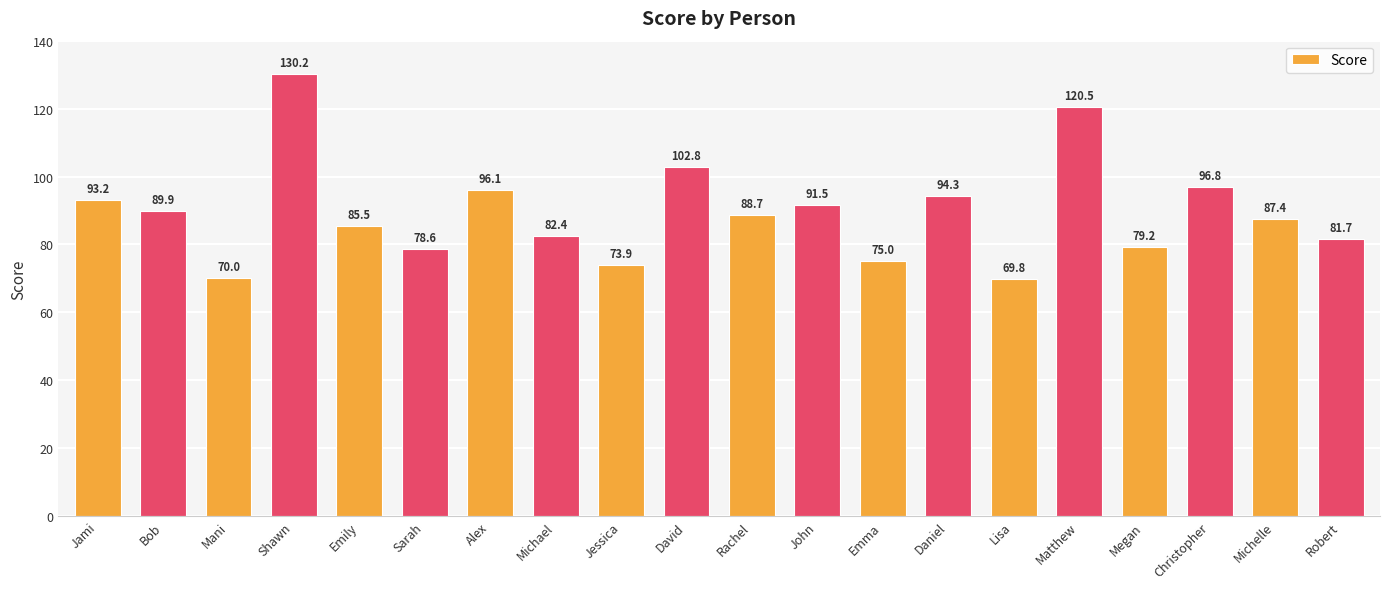

The value at Bob is 27.7. True or false?

False